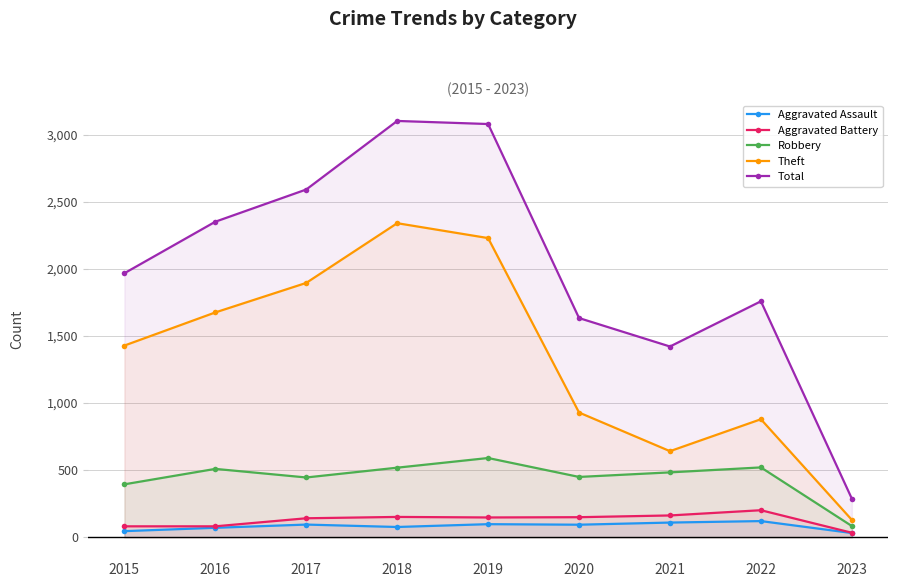

The value of Robbery at 2022 is 716. True or false?

False